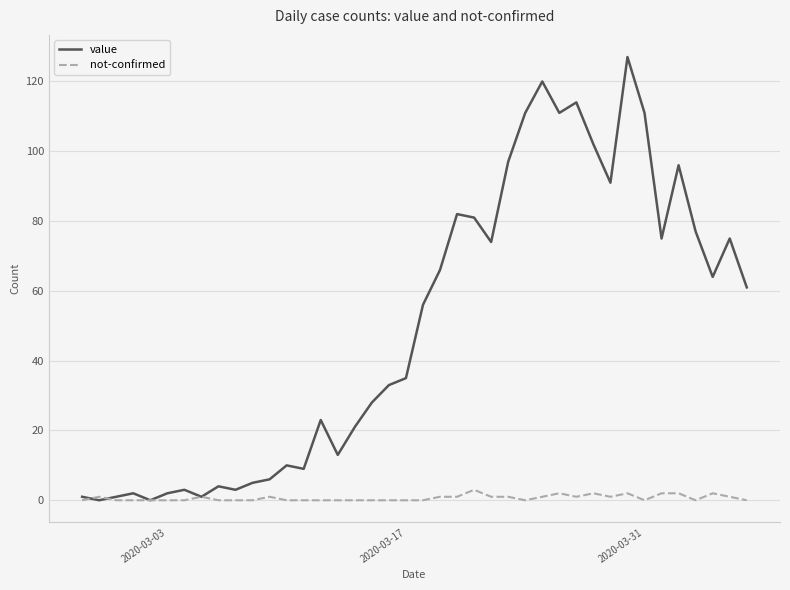

How many values in the value series are below 56?

20